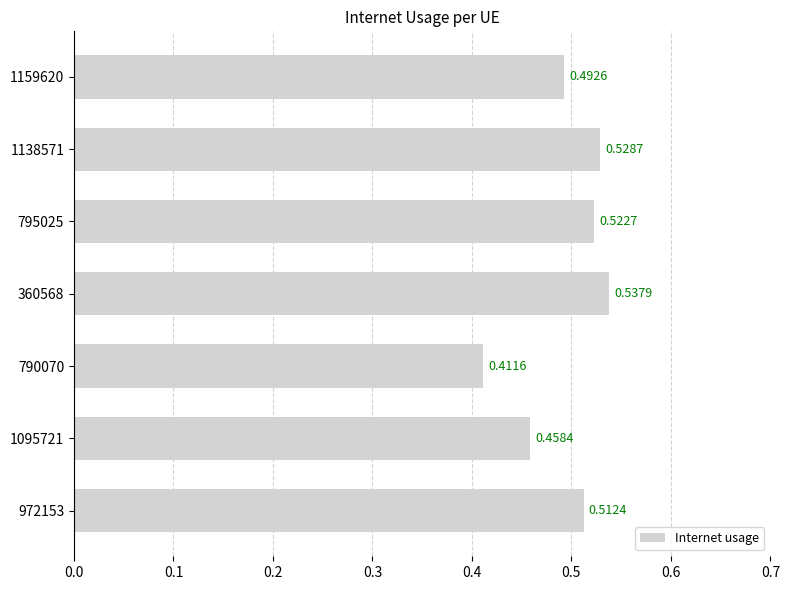

List the labels in order of value, smallest first.

790070, 1095721, 1159620, 972153, 795025, 1138571, 360568